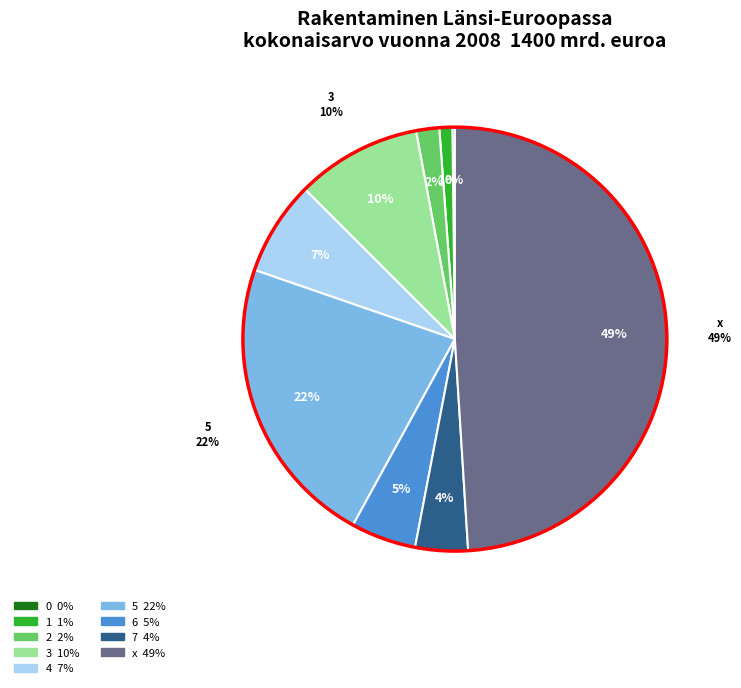

To the nearest percent, what is the difference between the largest and smallest slice percentages?

49%